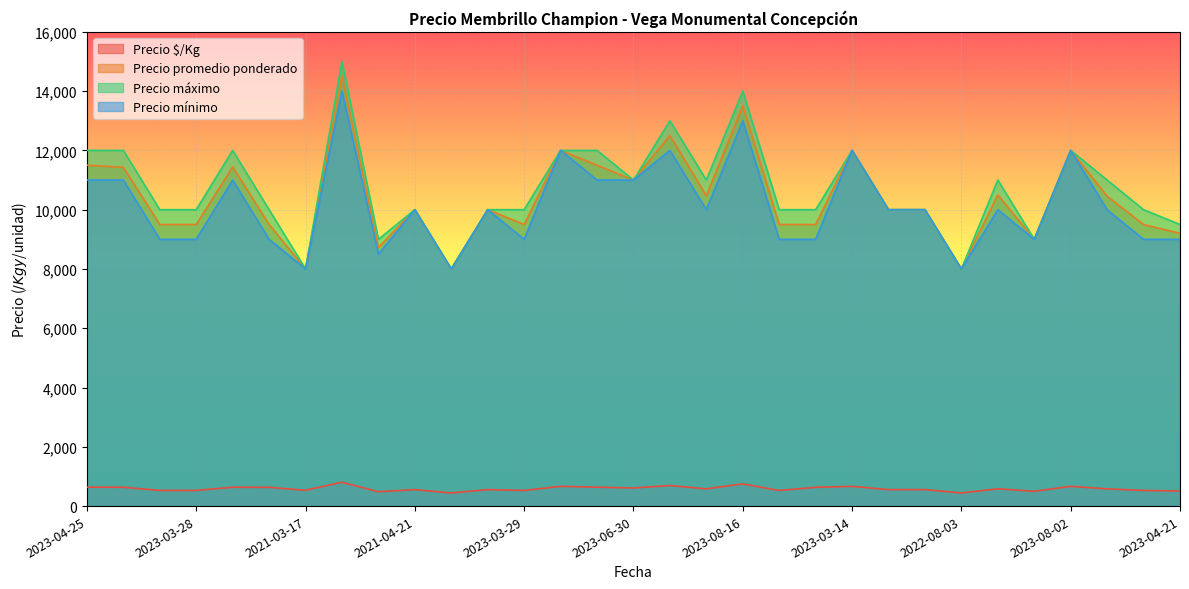

Which series has the largest range (max minus min)?

Precio máximo